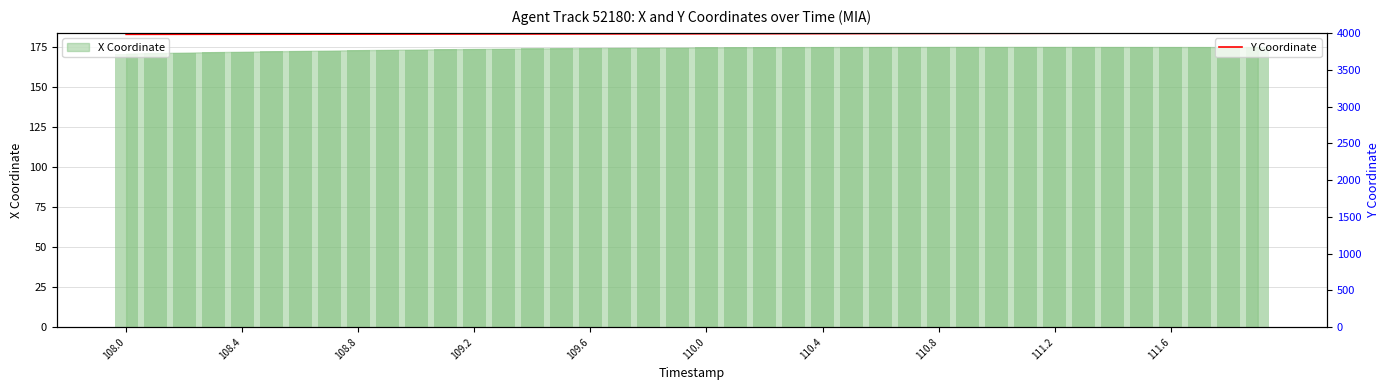

What is the minimum value for Y Coordinate?

3981.5